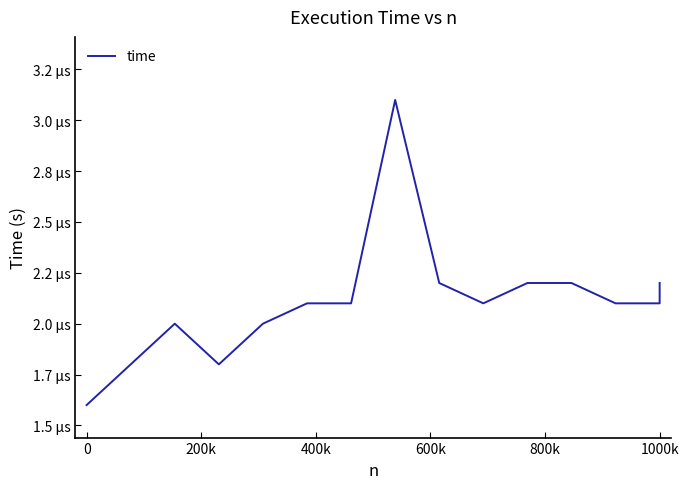

How many interior local peaks (higher than both neighbors) does the data have?

2